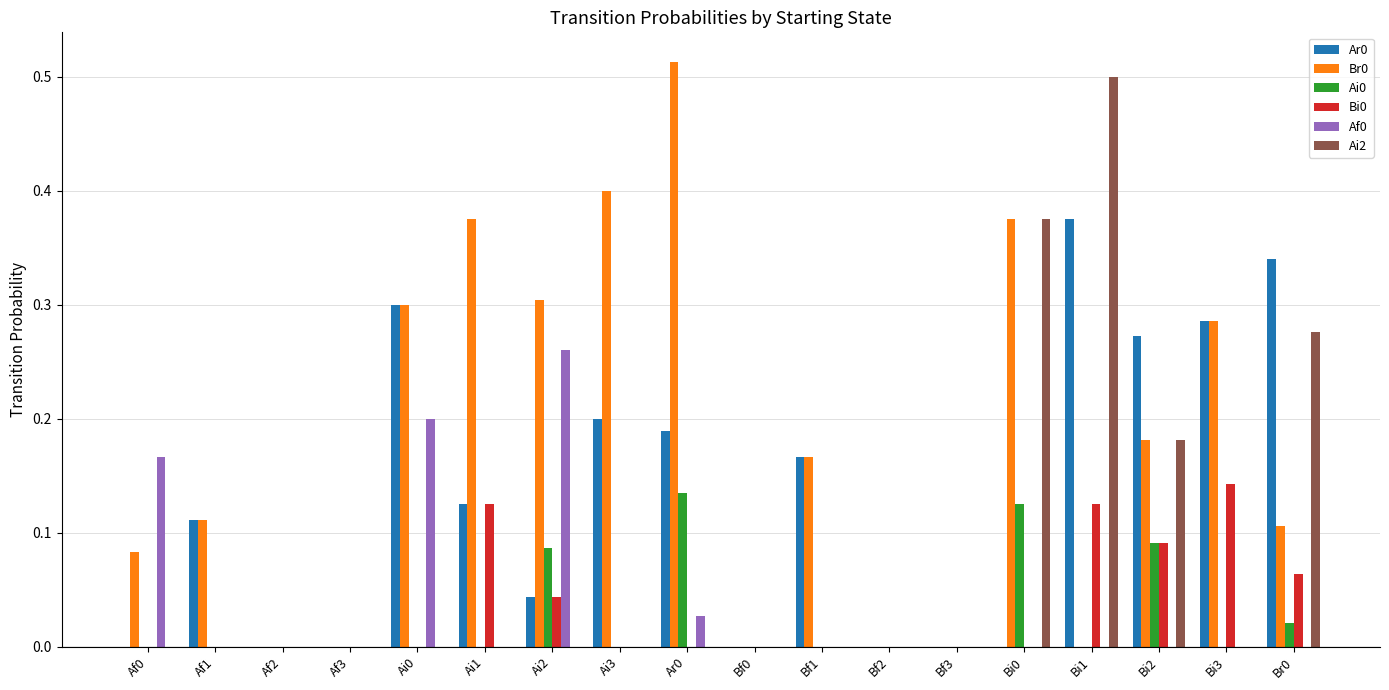

What is the total value across all series at Ar0?

0.9